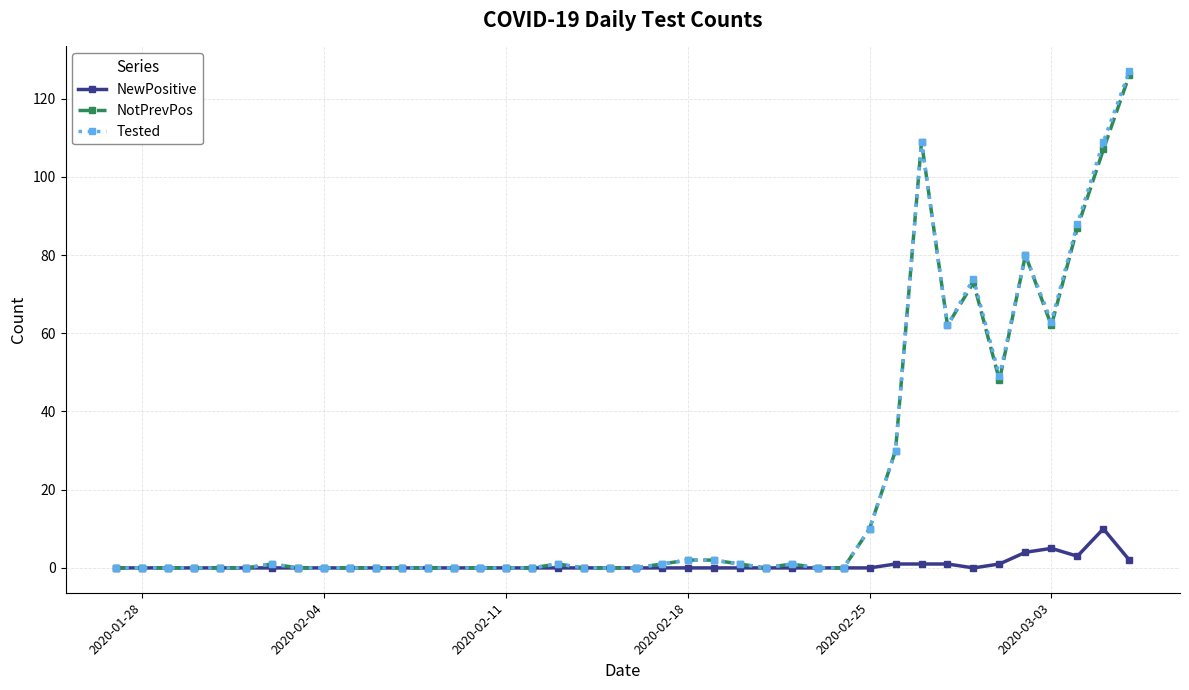

Is this an area chart (filled region under the line)?

No